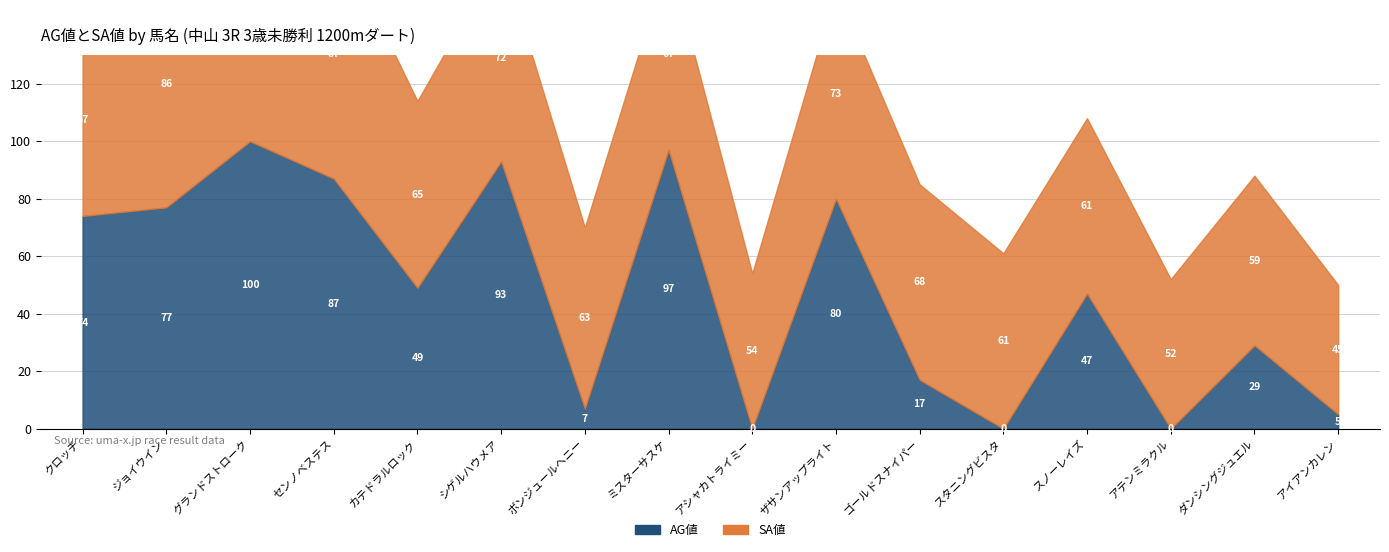

What is the greatest value displayed?

100